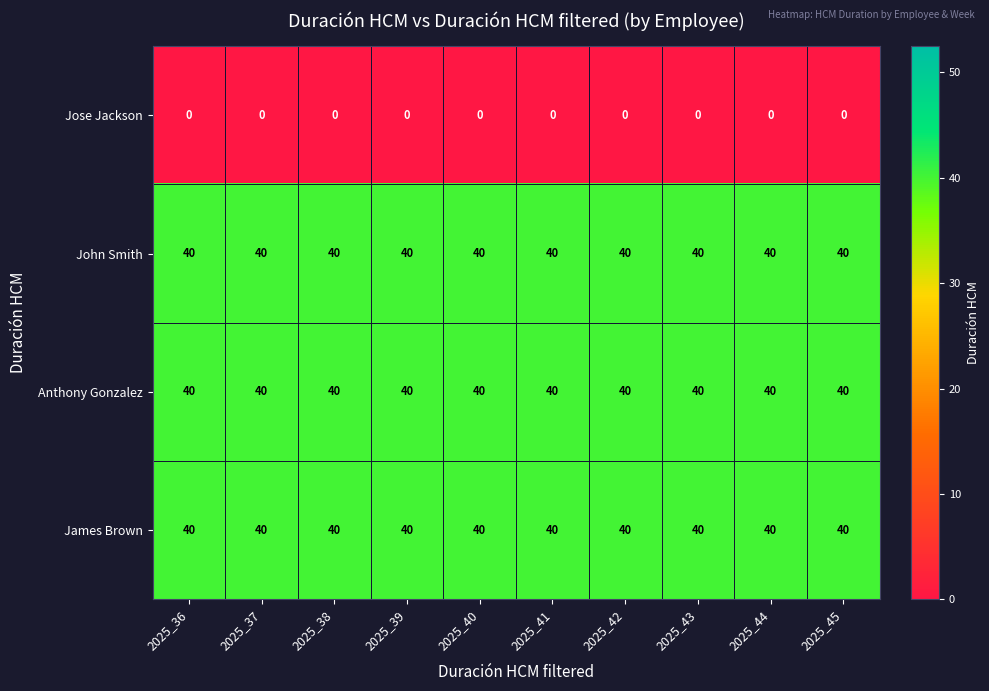

What is the total value across all series at 2025_45?

120